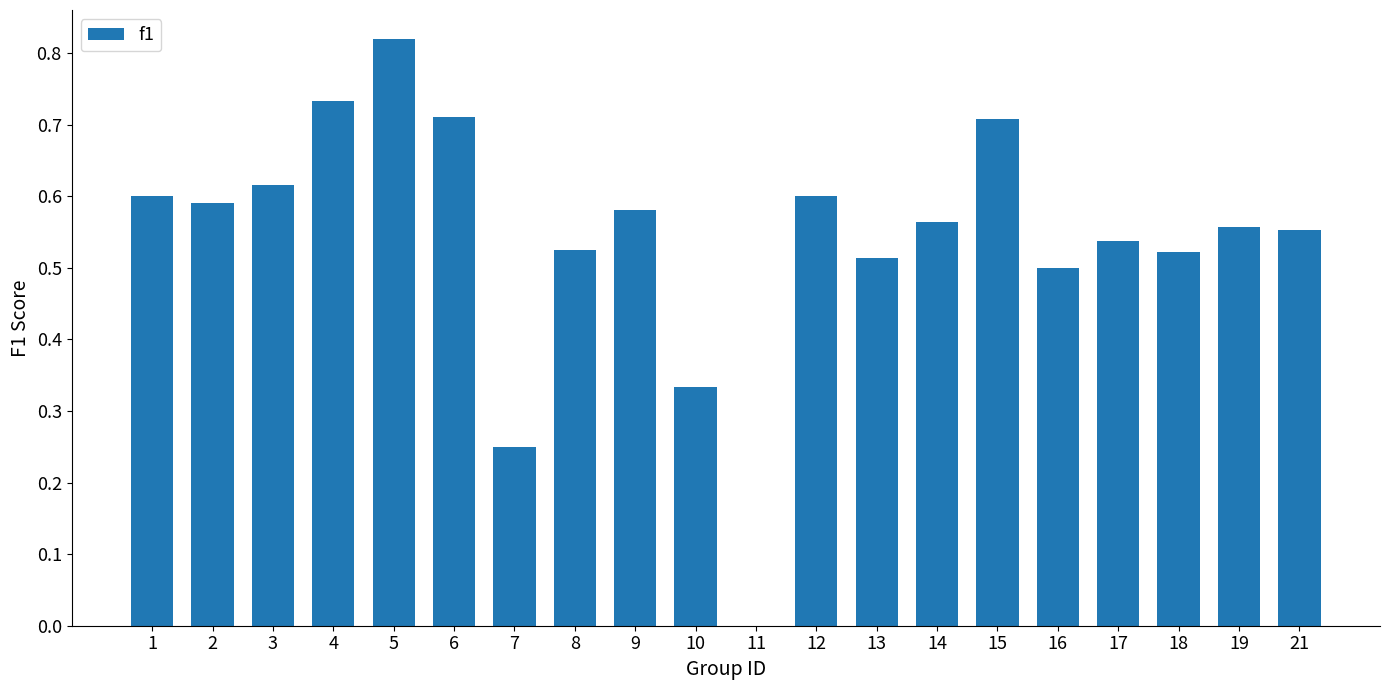

What is the sum of the values at 10 and 12?

0.9